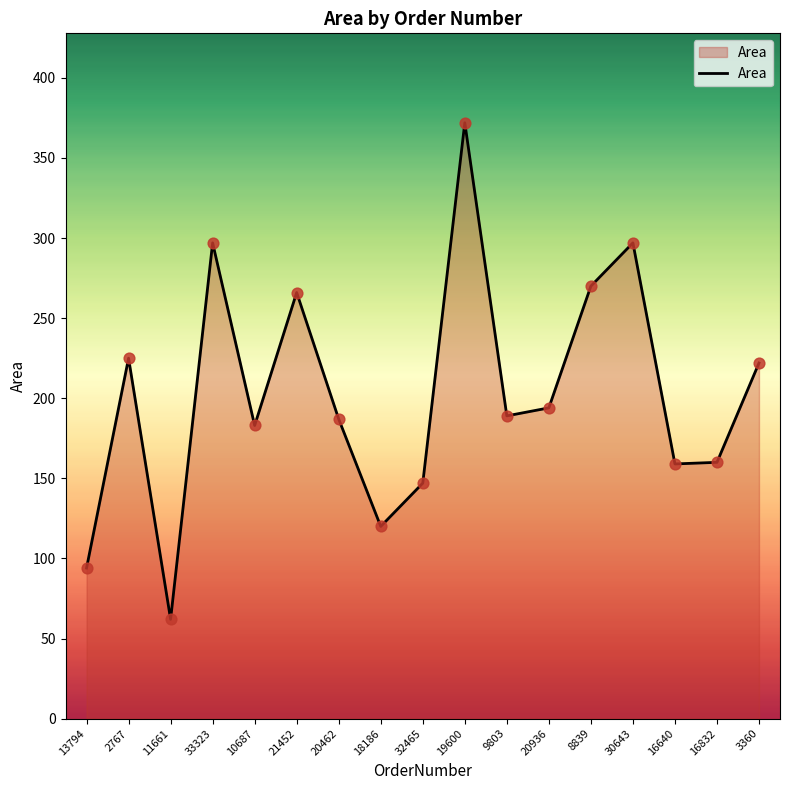

Between 33323 and 13794, which is larger?

33323